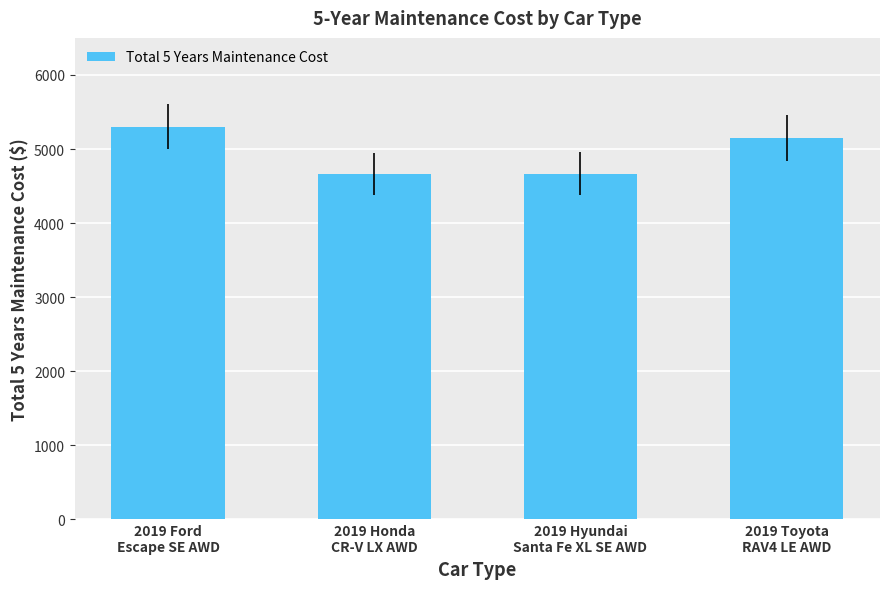

Which has a higher value, 2019 Honda
CR-V LX AWD or 2019 Toyota
RAV4 LE AWD?

2019 Toyota
RAV4 LE AWD